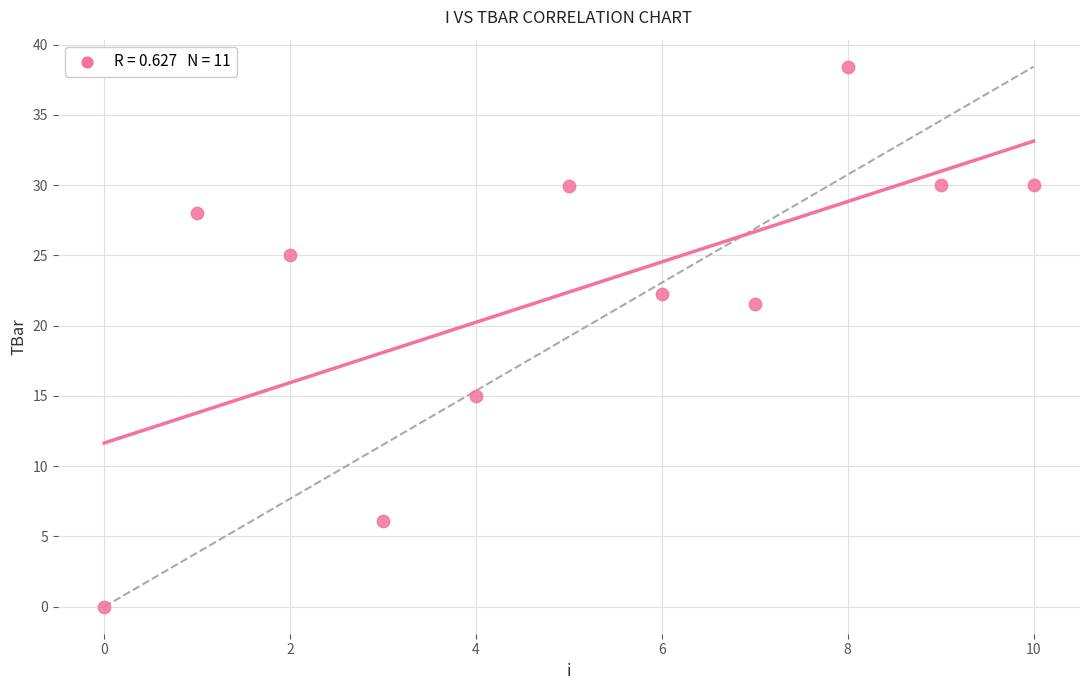

What Y value in the scatter plot is closest to 19?

21.5